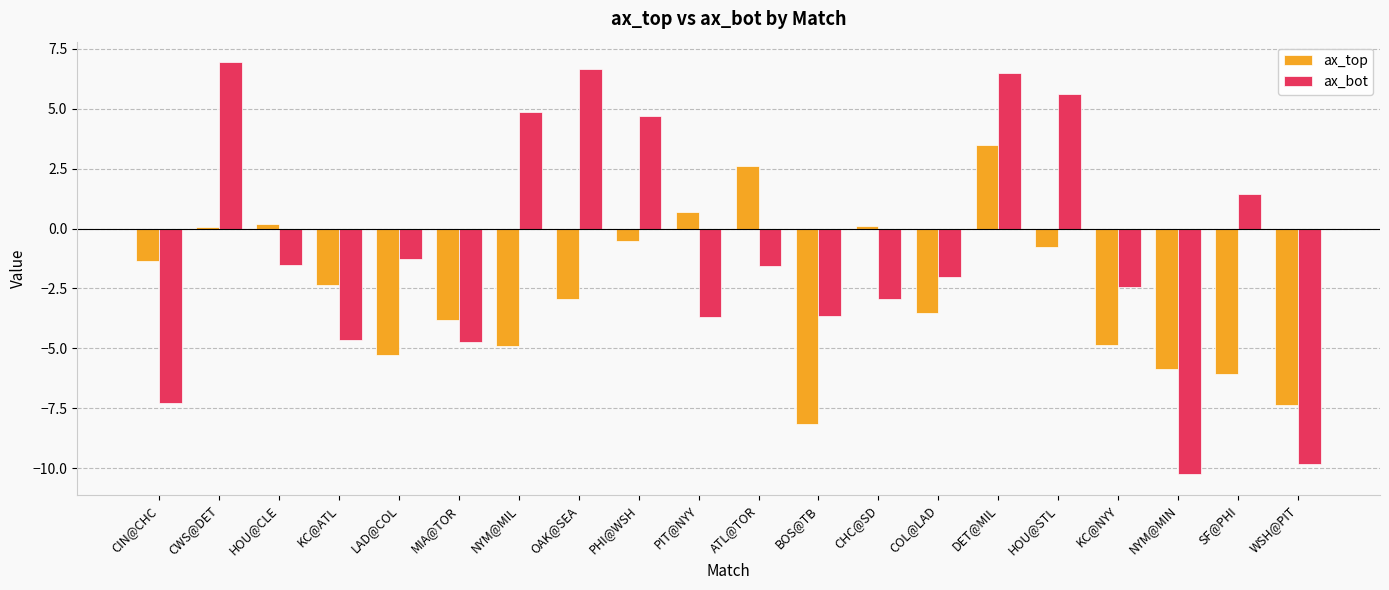

The ax_bot series shows -0.6 at ATL@TOR. True or false?

False